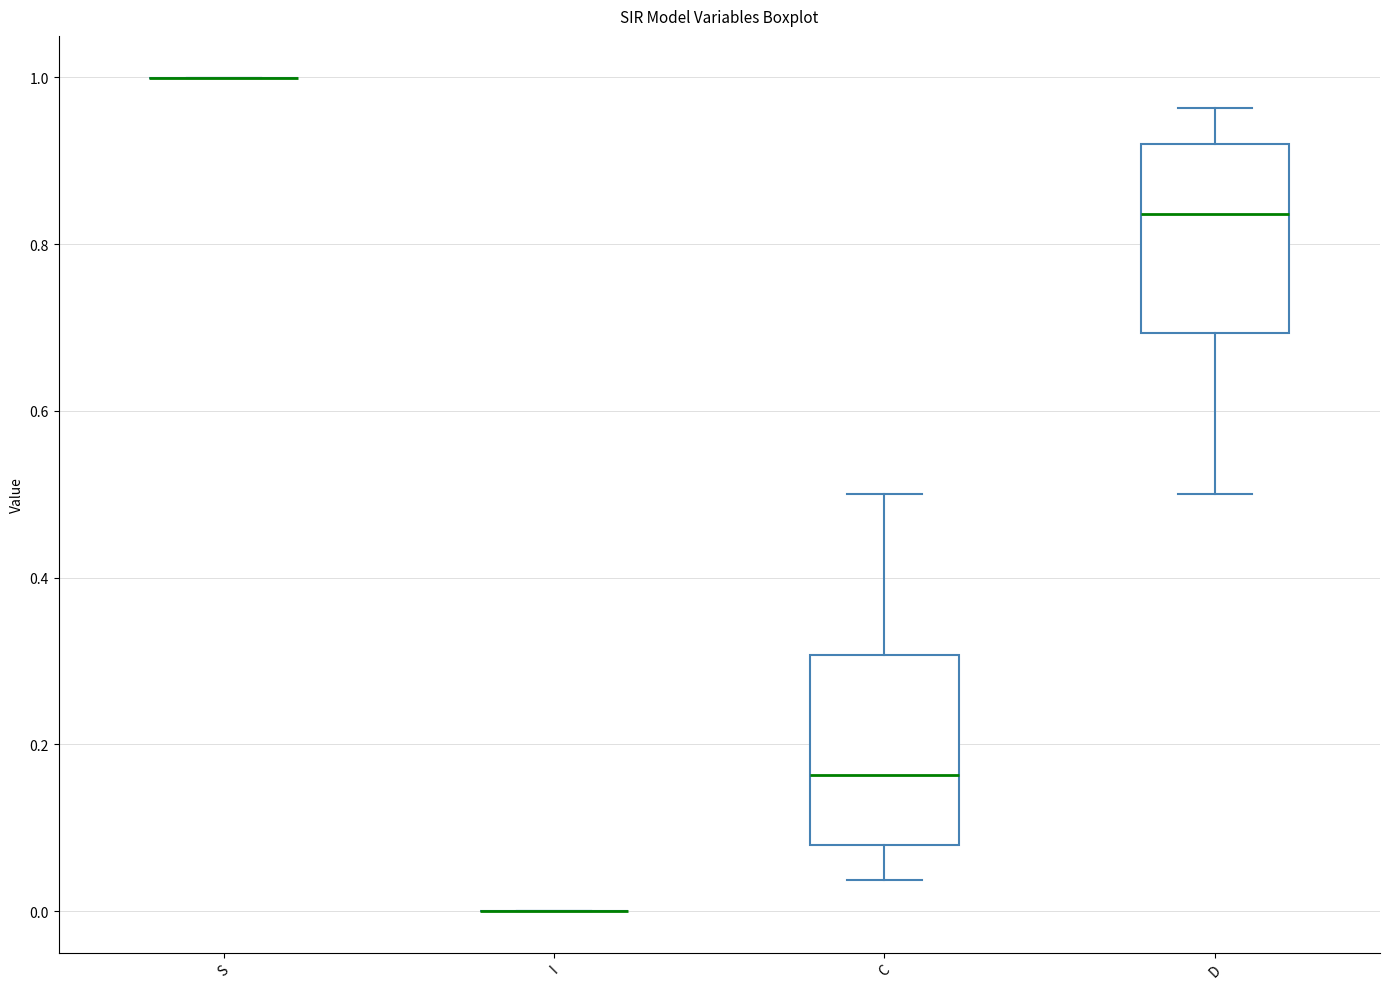

Reading left to right, transcribe this box plot: for each box, give where its median line is, the range the box spans, and where its two whiskers end, as read against the y-axis. The values are not printed on the chart, so give them approximately, as read against the axis.

S: box collapsed to a line at 1.00, whiskers 1.00 to 1.00
I: box collapsed to a line at 0.00, whiskers 0.00 to 0.00
C: median 0.16, box 0.08 to 0.30, whiskers 0.04 to 0.50
D: median 0.84, box 0.70 to 0.92, whiskers 0.50 to 0.96